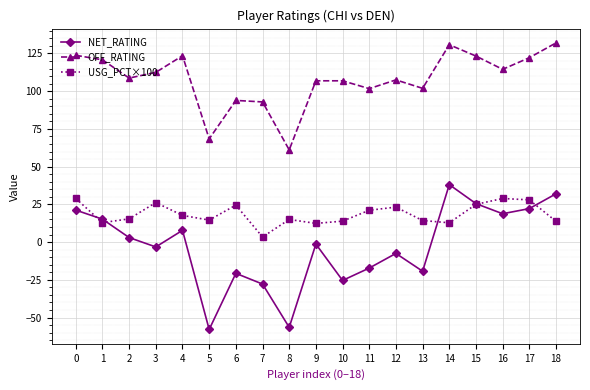

What are all the series names shown in the legend?

NET_RATING, OFF_RATING, USG_PCT×100